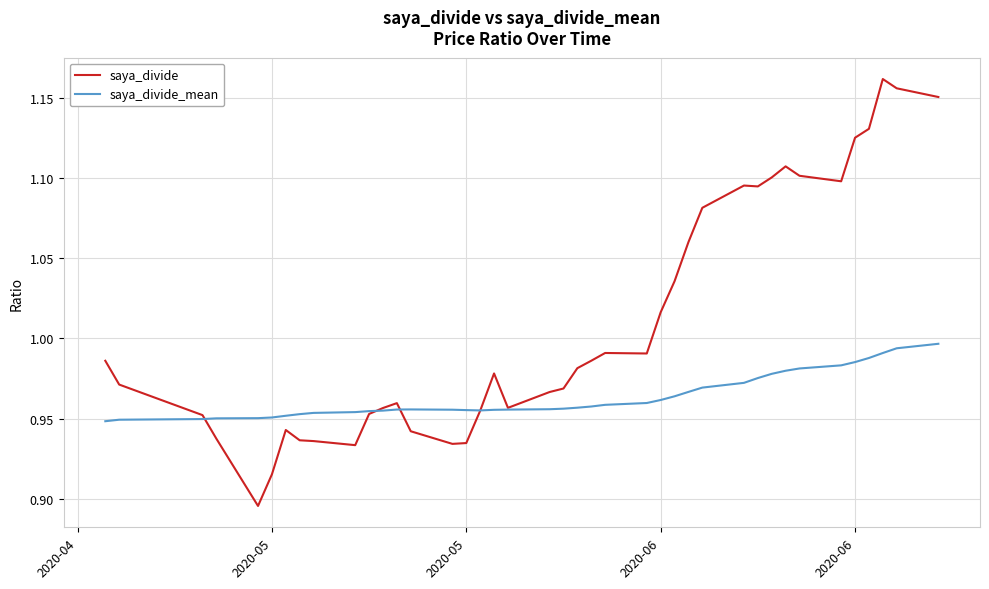

Which series has the largest range (max minus min)?

saya_divide